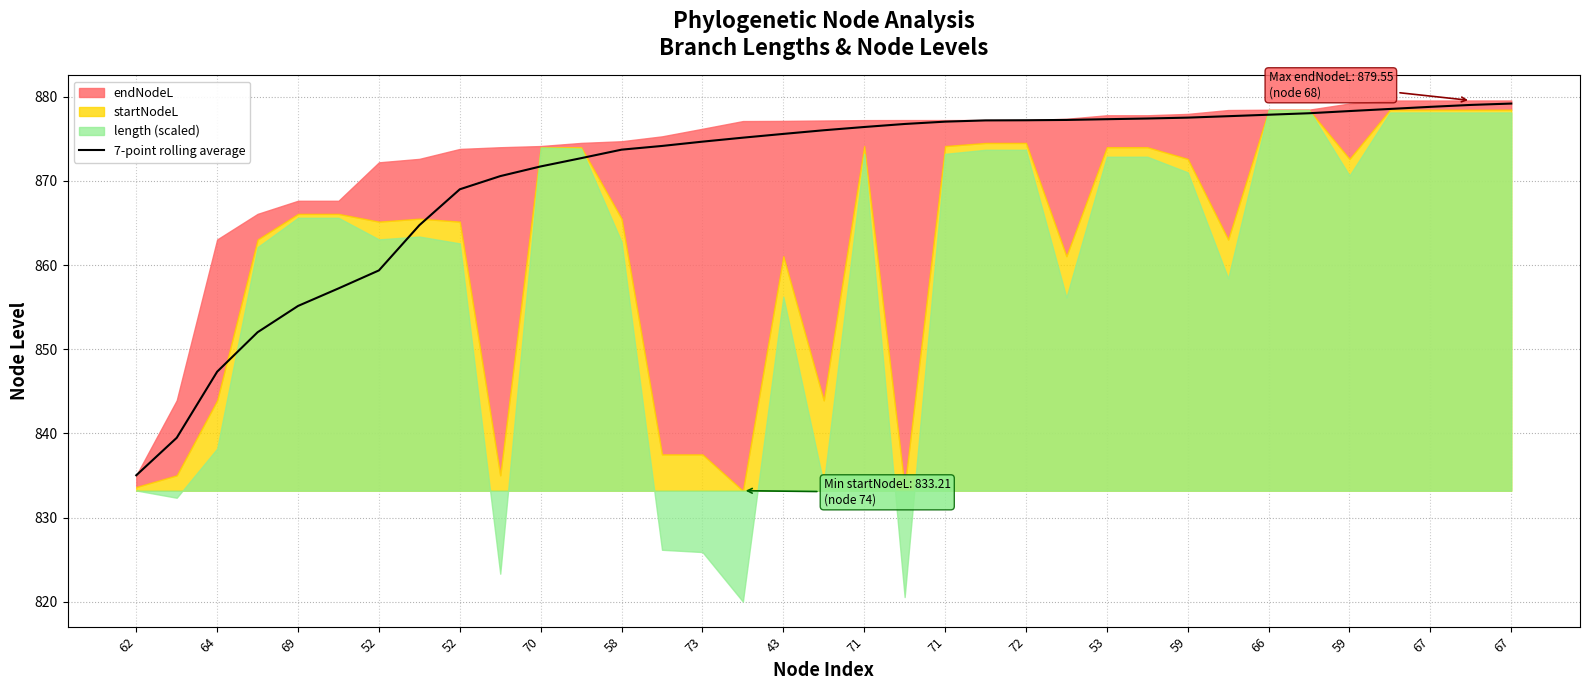

What is the sum of the values at 26 and 27?

1755.2